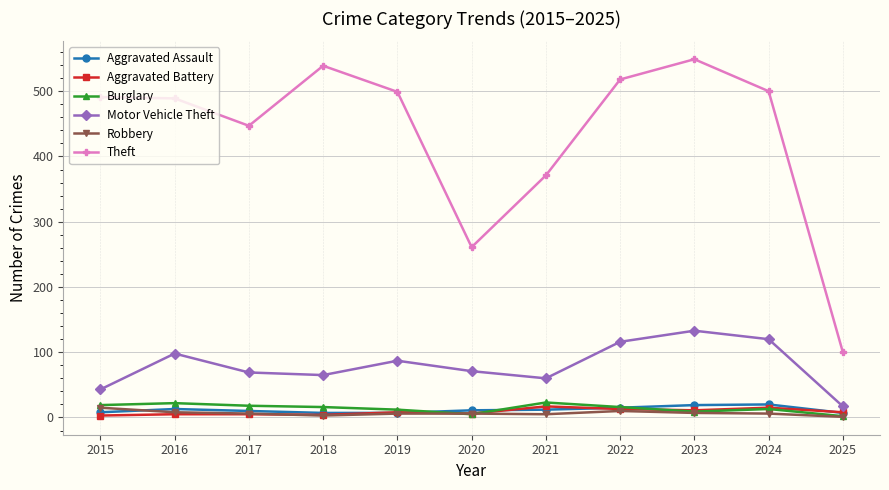

True or false: Robbery and Theft intersect in this chart.

False